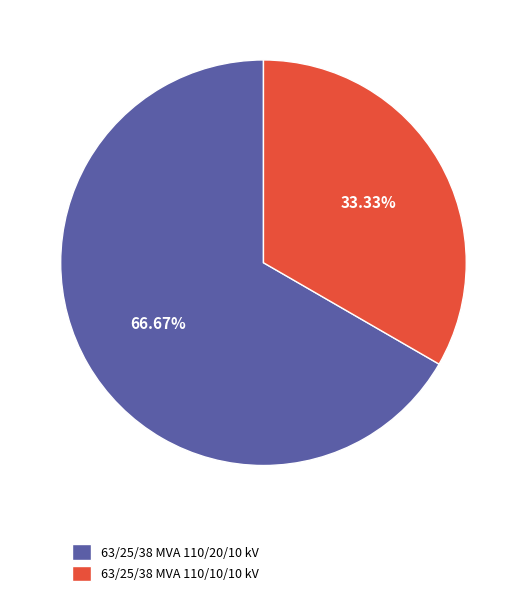

Which slice represents more than half of the pie?

63/25/38 MVA 110/20/10 kV